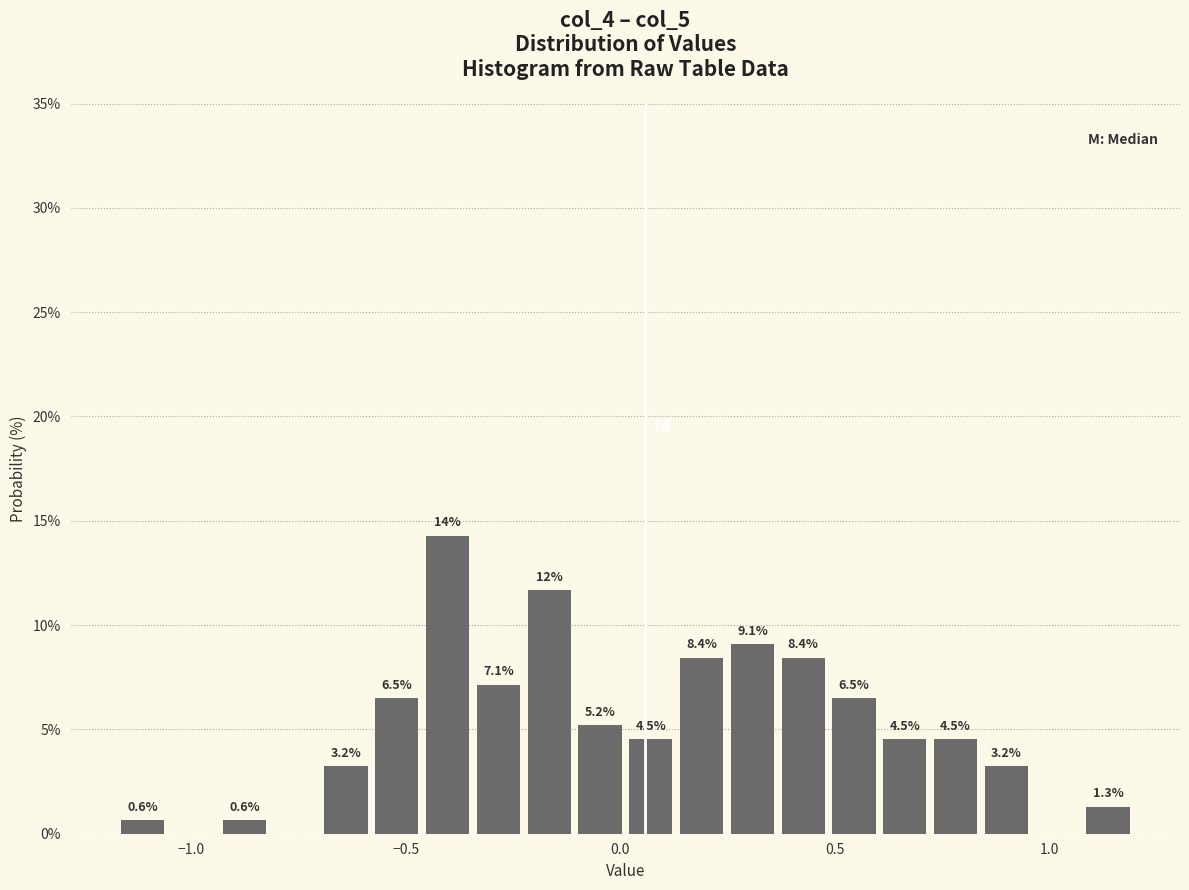

Around what value on the x-axis is the tallest bar? Give the approximate position of its centre, as read against the axis.

-0.40